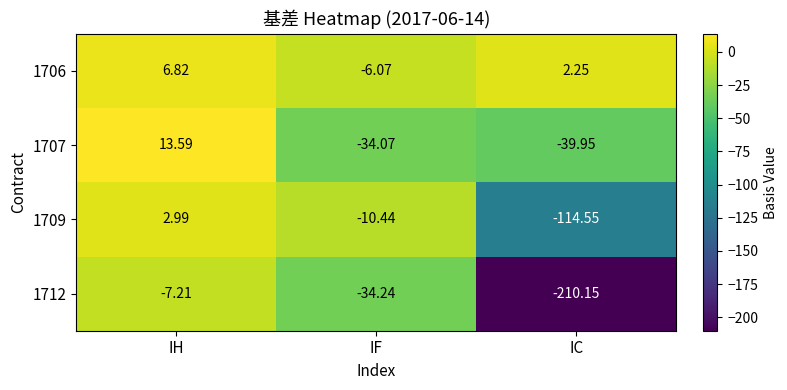

Where is 1706 nearest to the value 0?

IC